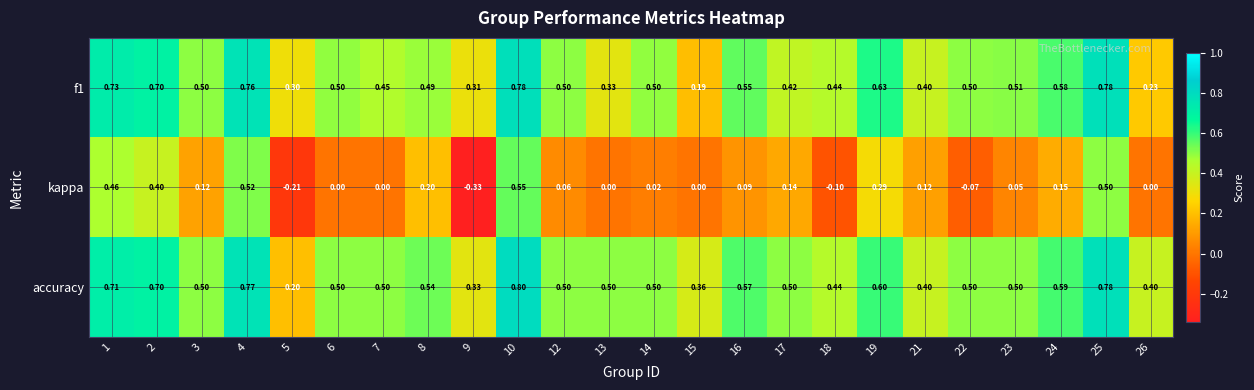

Is the value of kappa at 7 greater than the value of accuracy at 18?

No